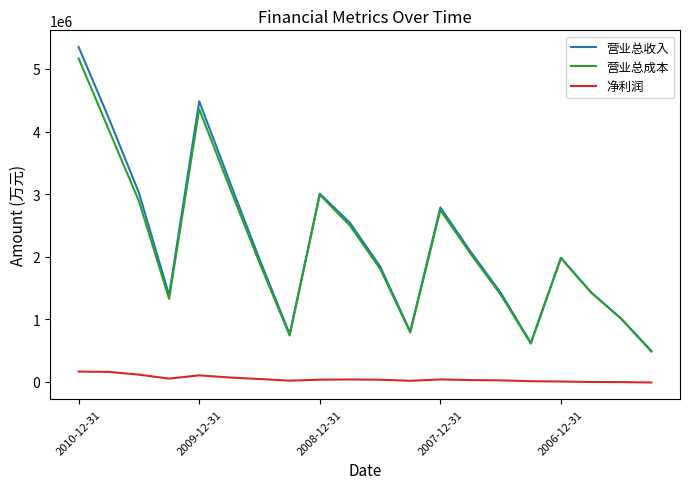

How many intersections are there between 营业总收入 and 营业总成本?

1